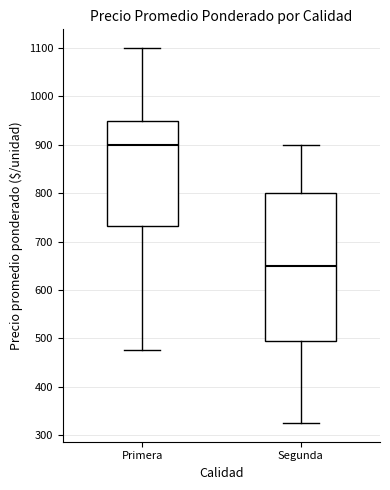

Where does the upper whisker of the box for Segunda end on the y-axis? The values are not printed on the chart, so give them approximately, as read against the axis.

900